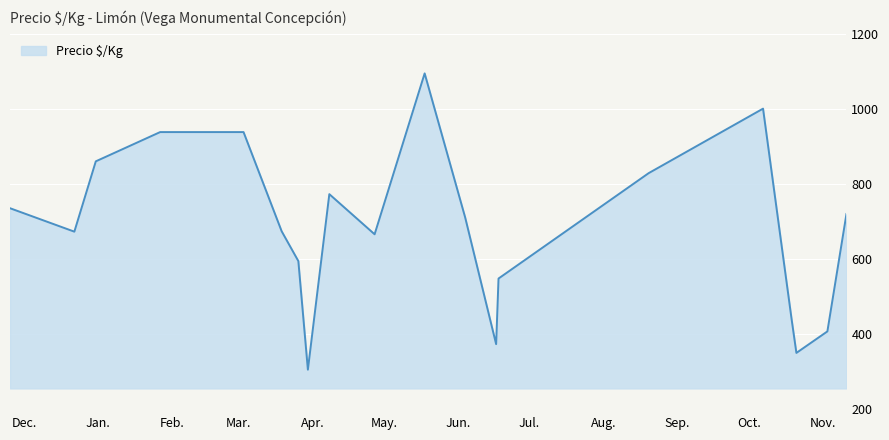

What is the difference between the maximum and minimum values?

790.0